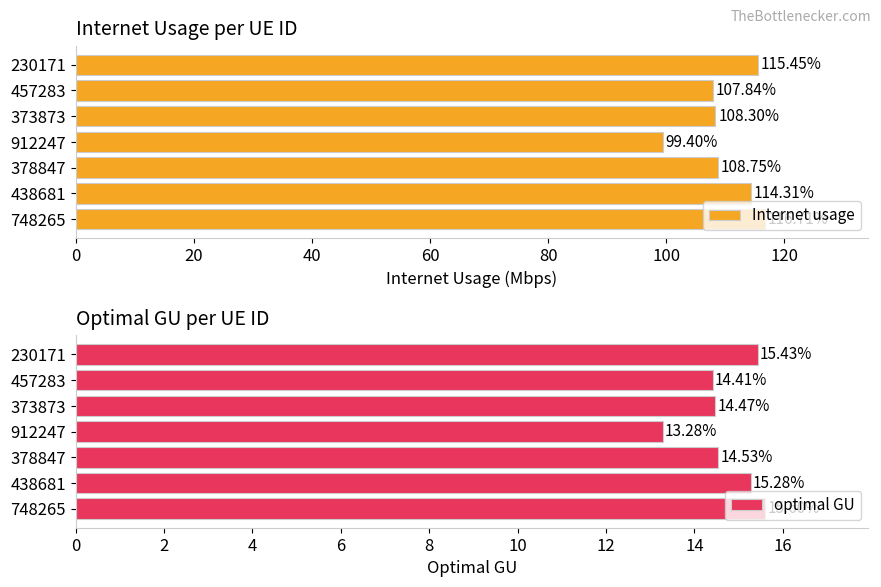

How many bars are there in total?

14